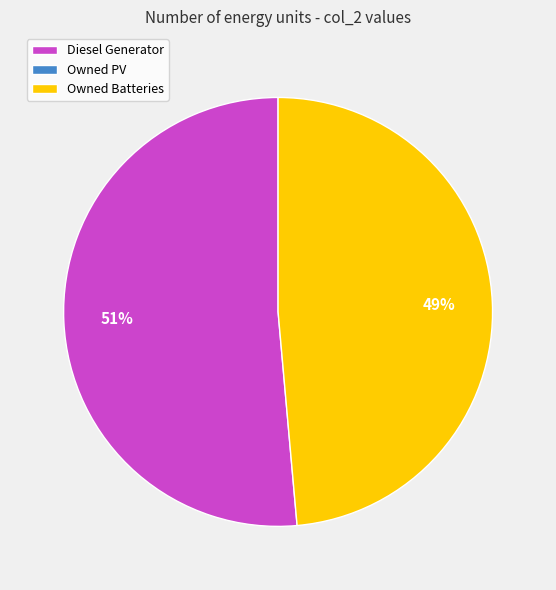

Is there any slice that represents more than half of the pie?

Yes